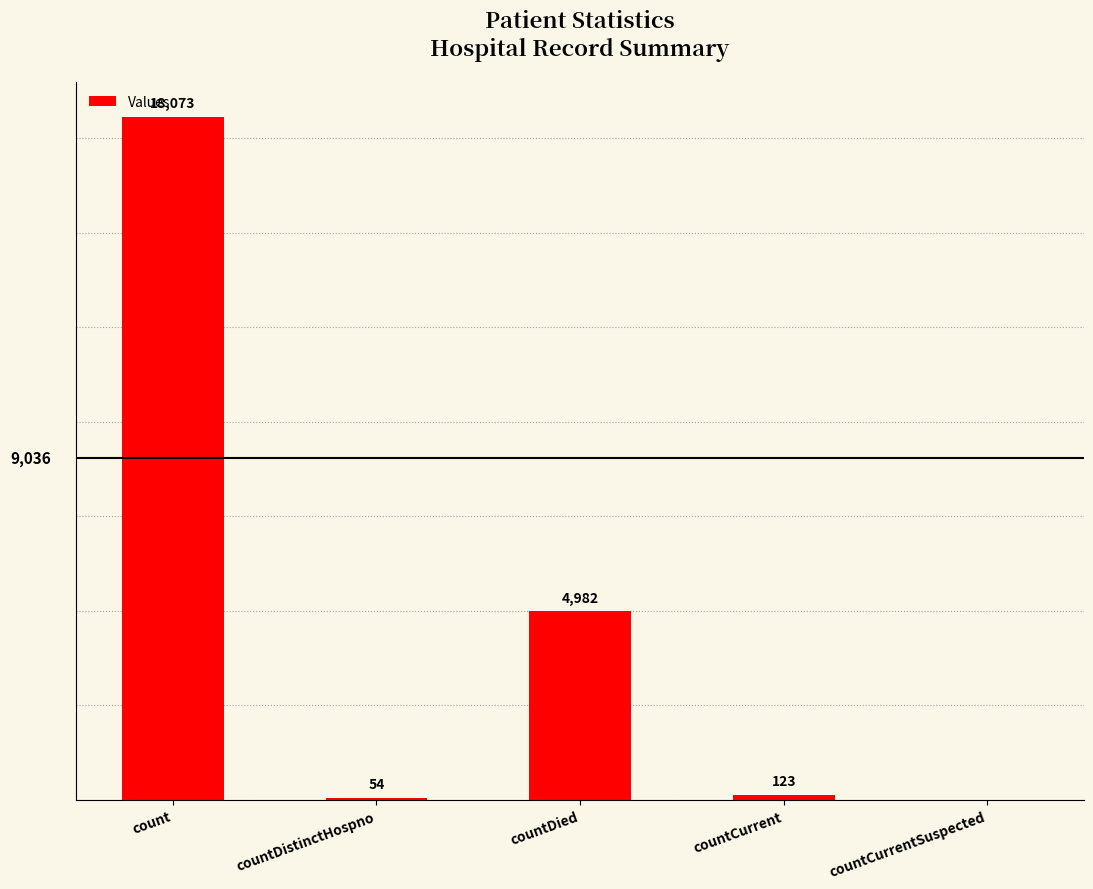

What is the sum of the values at count and countDistinctHospno?

18127